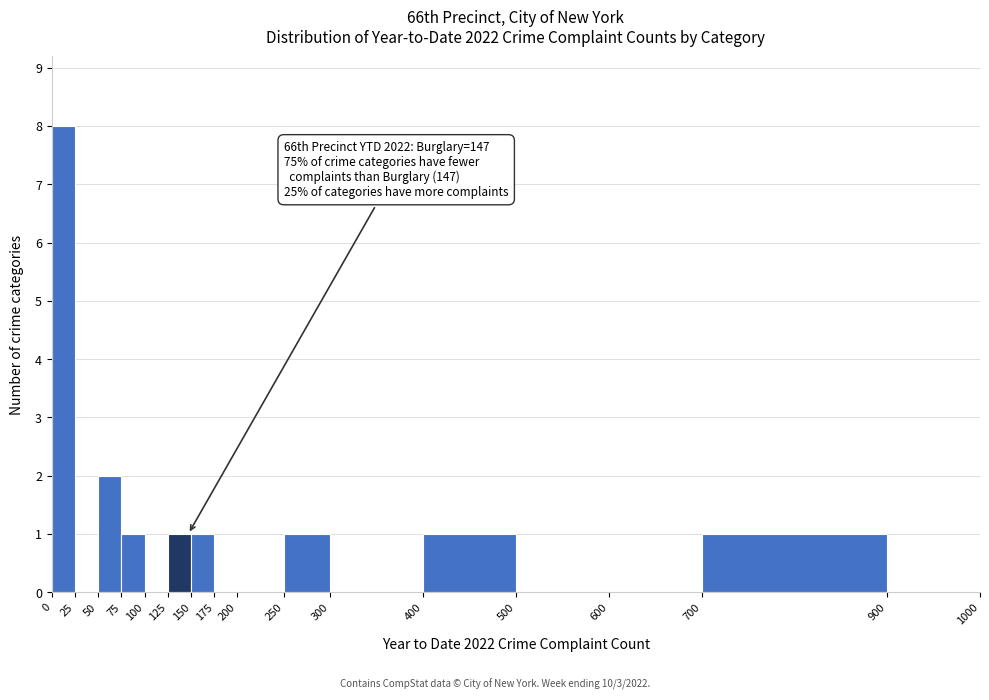

Which range on the x-axis has the tallest bar?

0 to 25